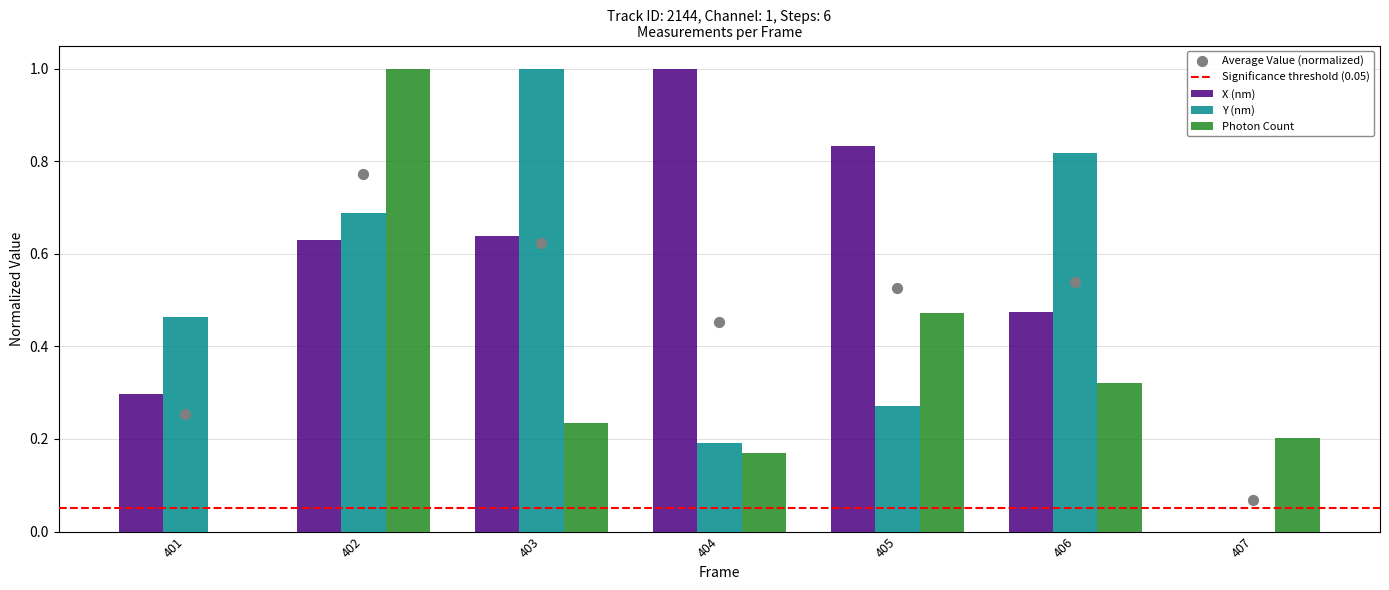

Which series reaches the maximum Y coordinate?

X (nm)